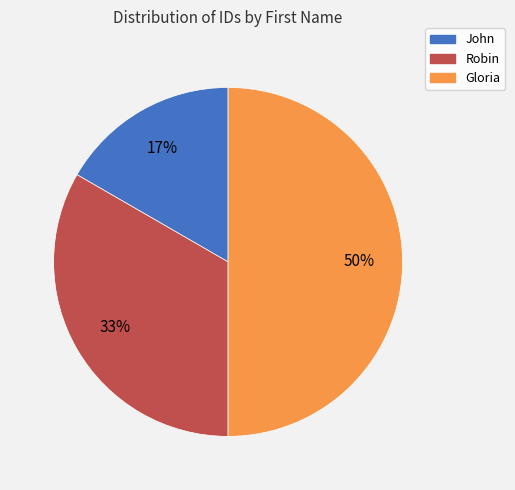

Does Robin represent more than half of the total?

No